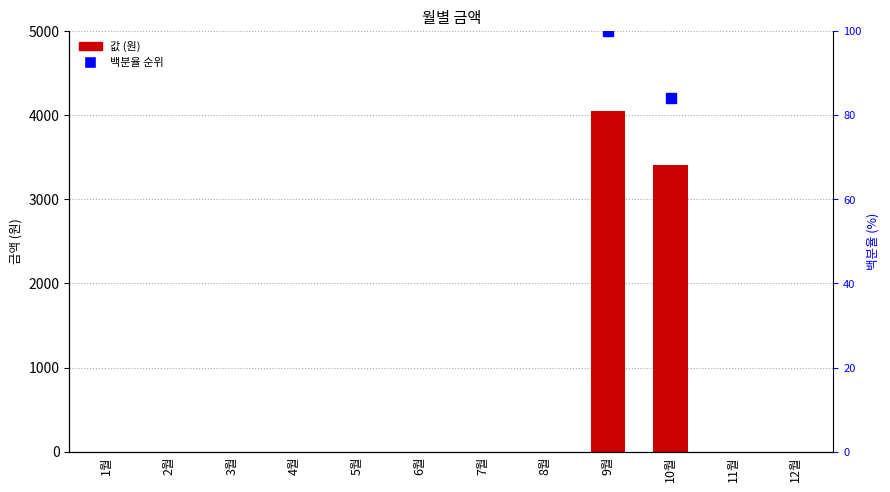

What is the greatest value displayed?

4050